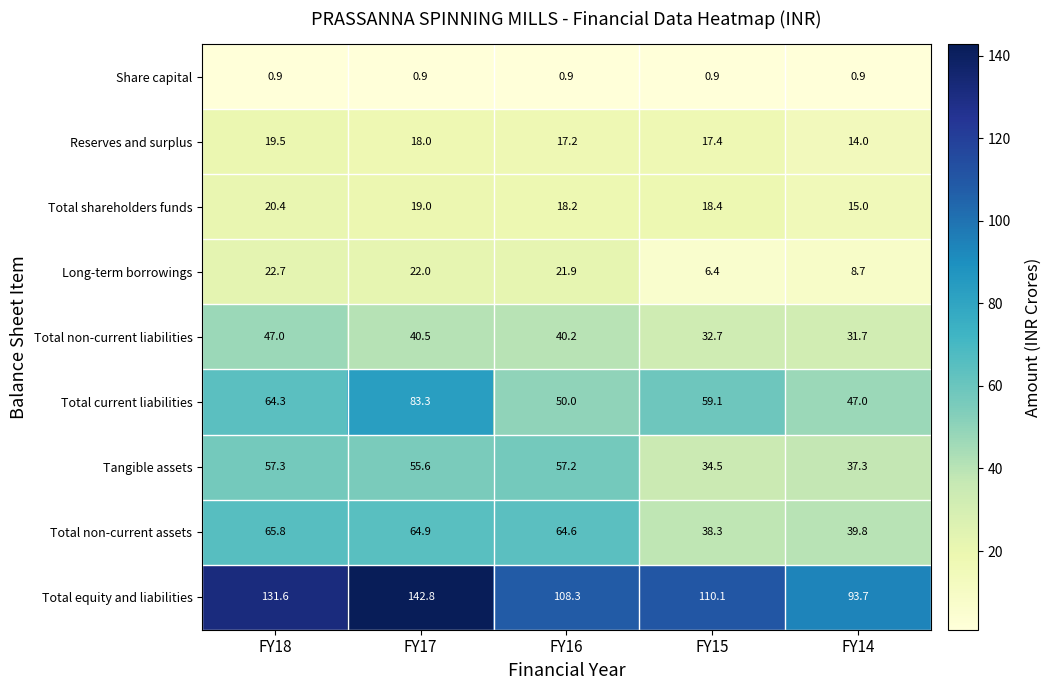

What is the difference between the highest and lowest values at FY14?

92.8